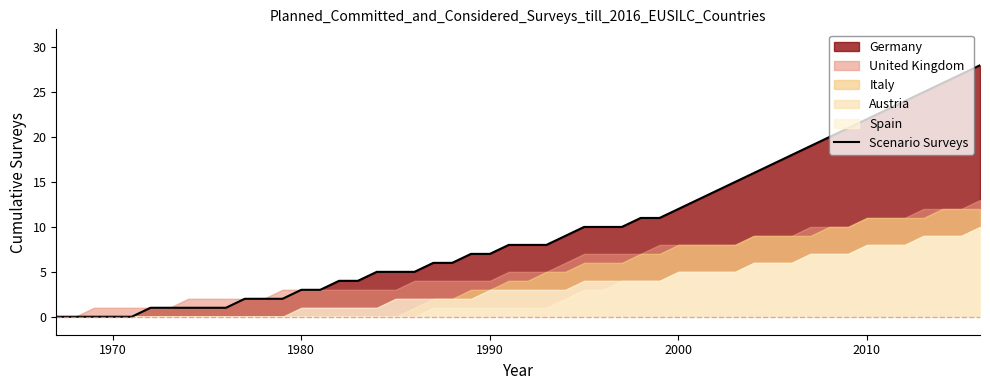

The value of Belgium at United Kingdom is 4. True or false?

False